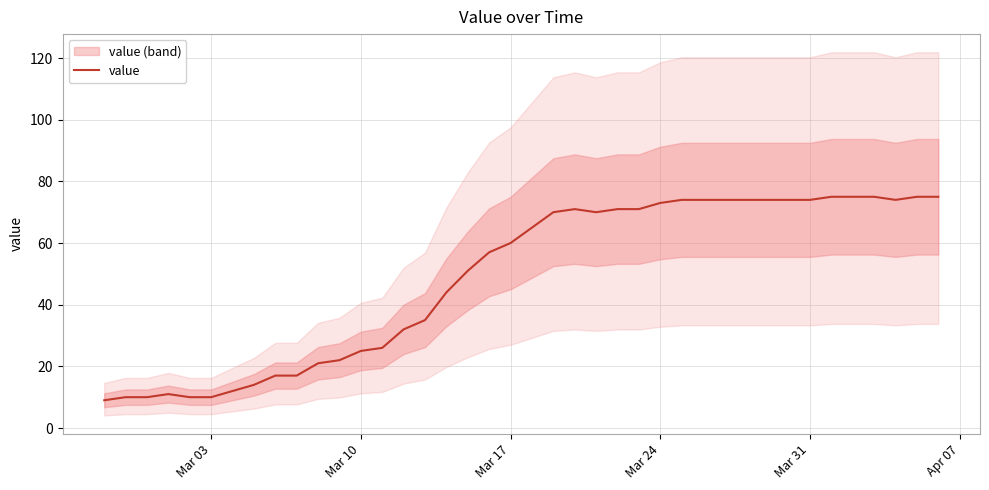

How many points are lower than both their immediate neighbors (excluding endpoints)?

2